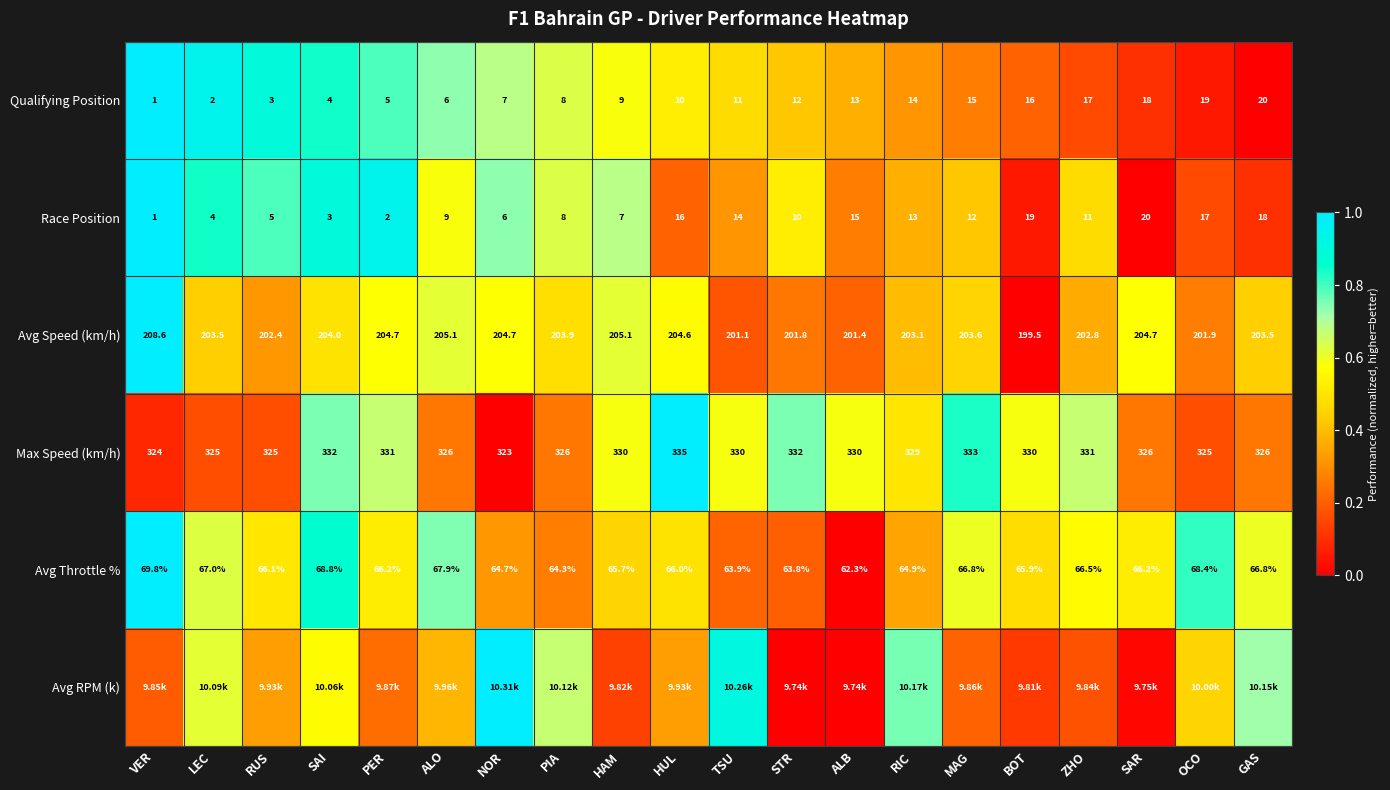

Where is Race Position nearest to the value 10?

STR